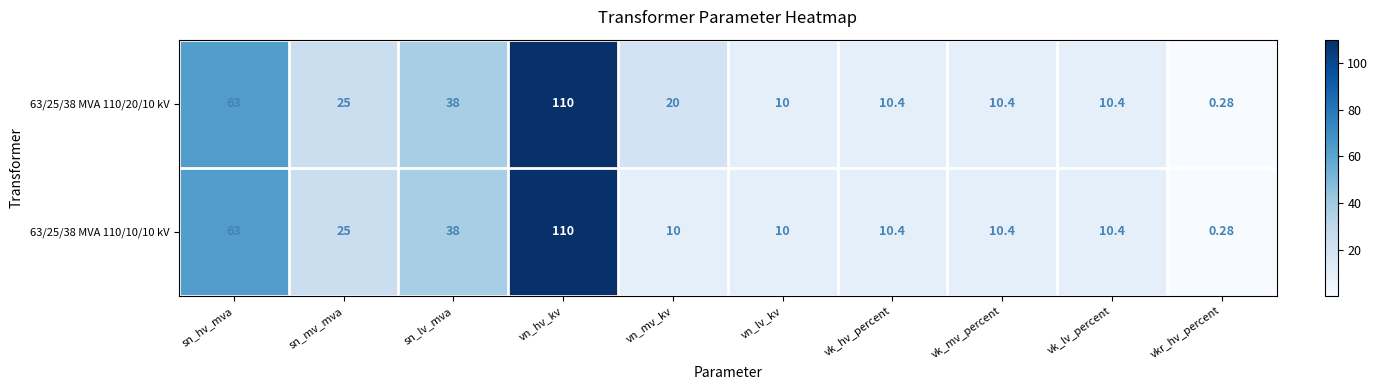

At which category is the sum across all series the highest?

vn_hv_kv